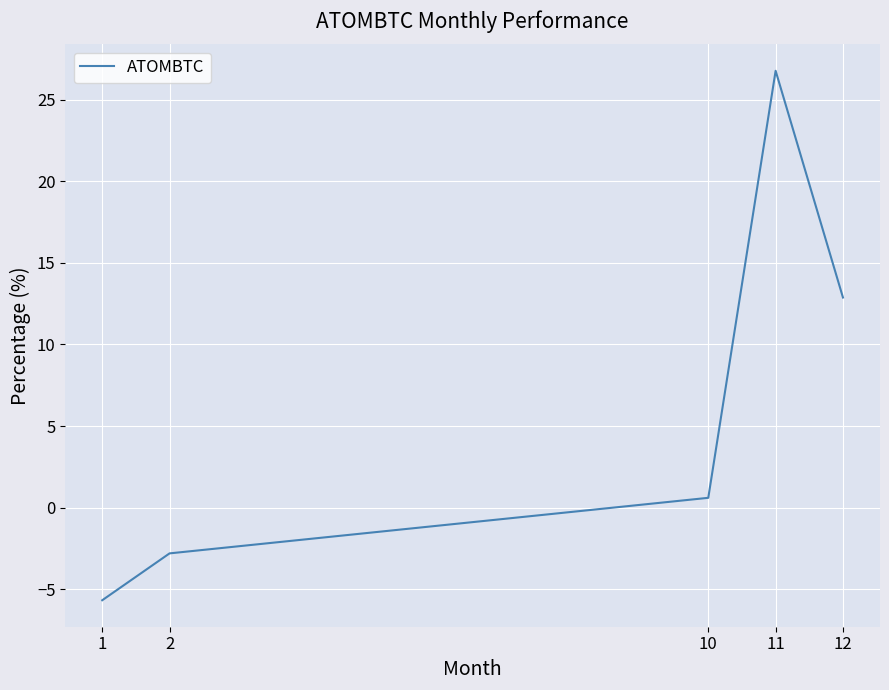

Reading left to right, transcribe all the data shown in this chart.

1=-5.7	2=-2.8	10=0.6	11=26.8	12=12.9